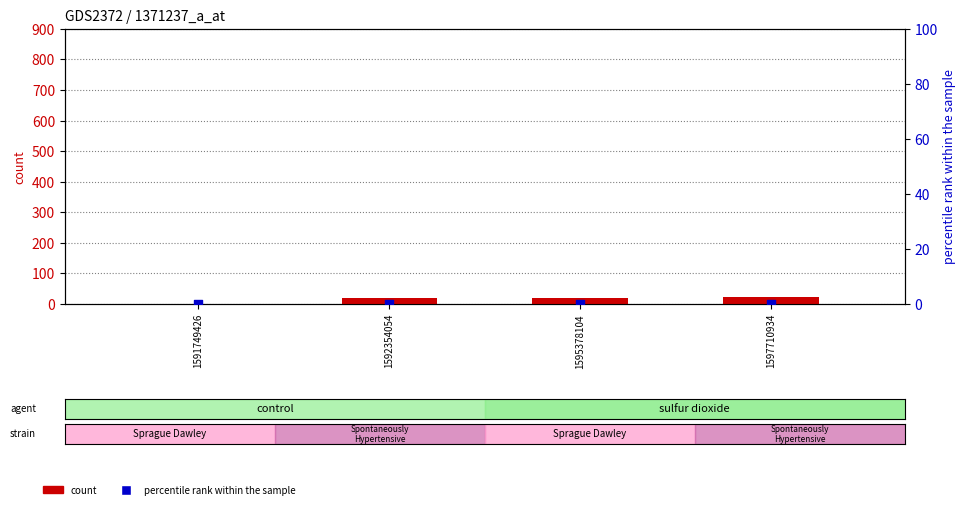

What is the total value across all series at 1597710934?

22